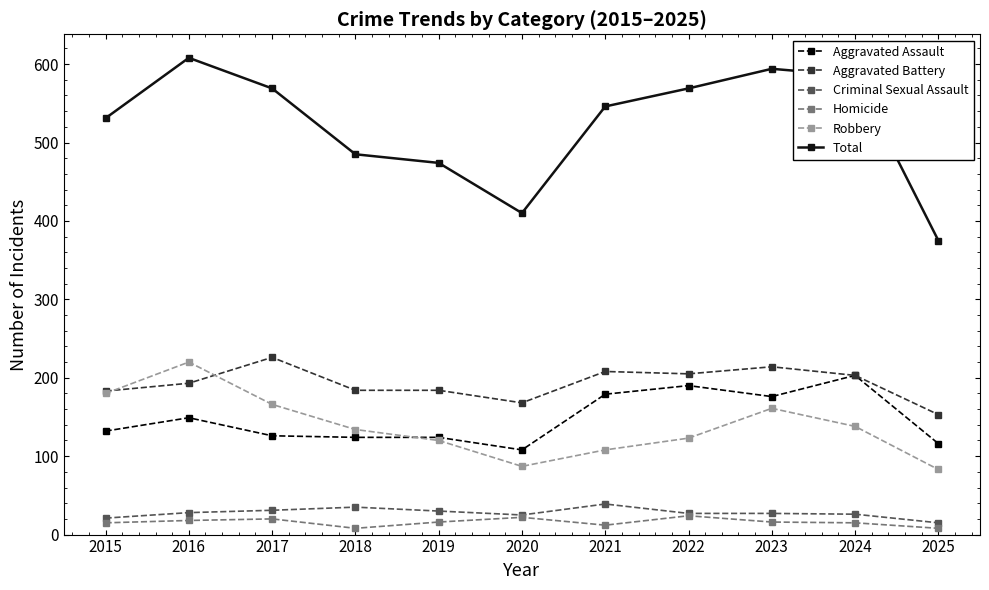

Is the value of Aggravated Assault at 2019 greater than the value of Homicide at 2024?

Yes